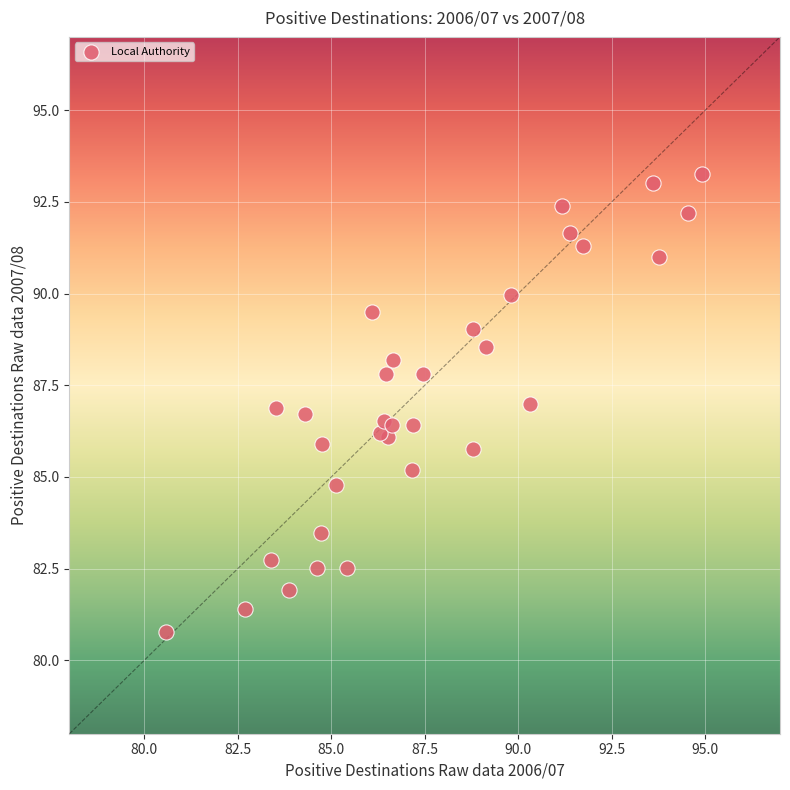

What is the range of X values (max minus min)?

14.3